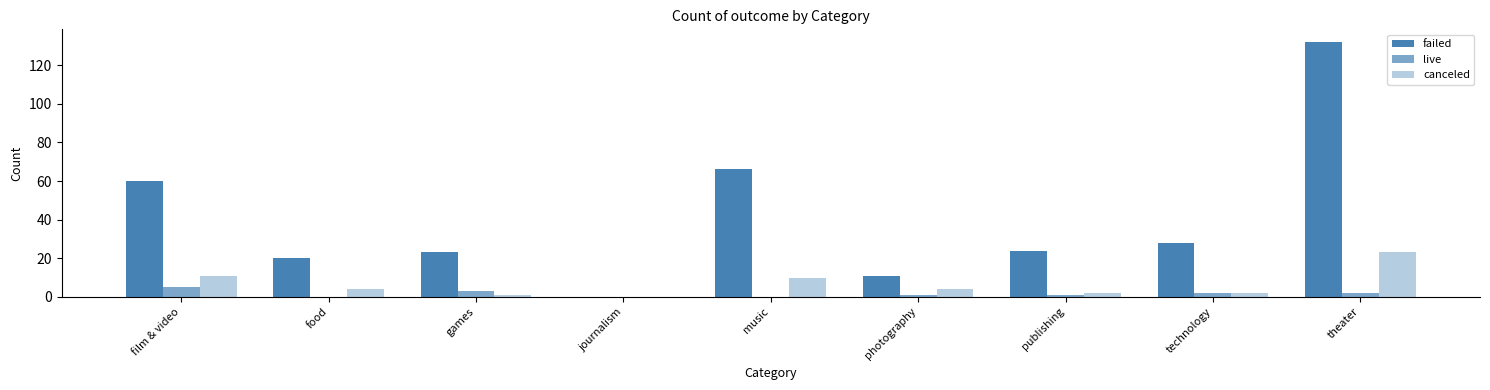

Rank the categories by failed value from highest to lowest.

theater, music, film & video, technology, publishing, games, food, photography, journalism